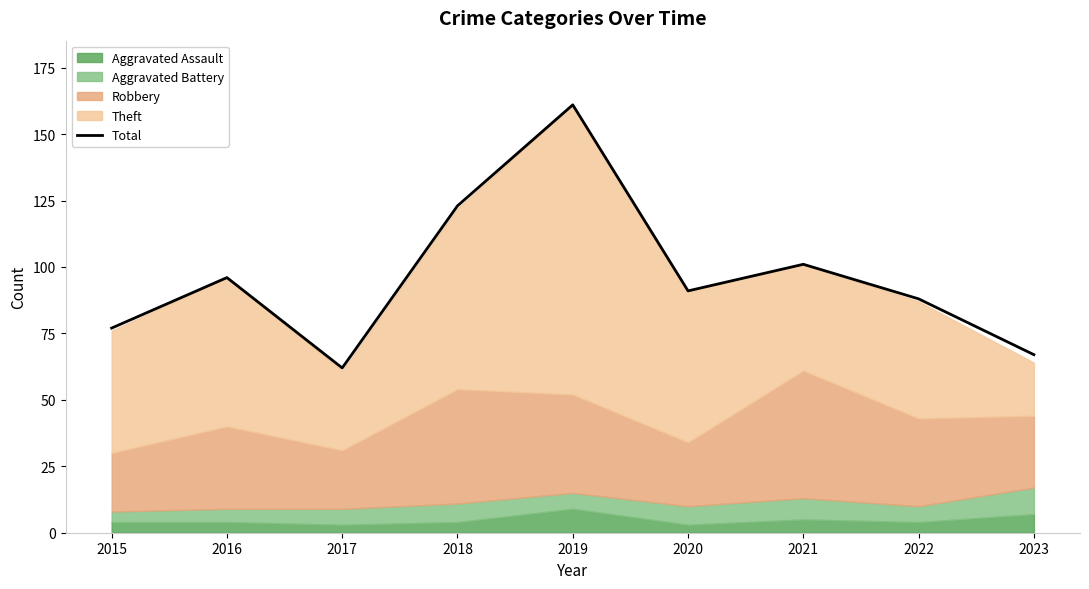

What is the minimum value shown in the chart?

62